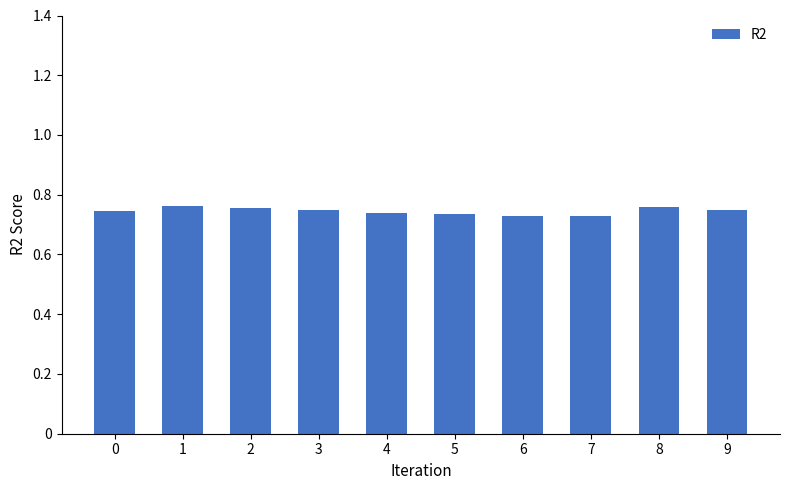

Is it true that the value at 6 is 0.2?

False